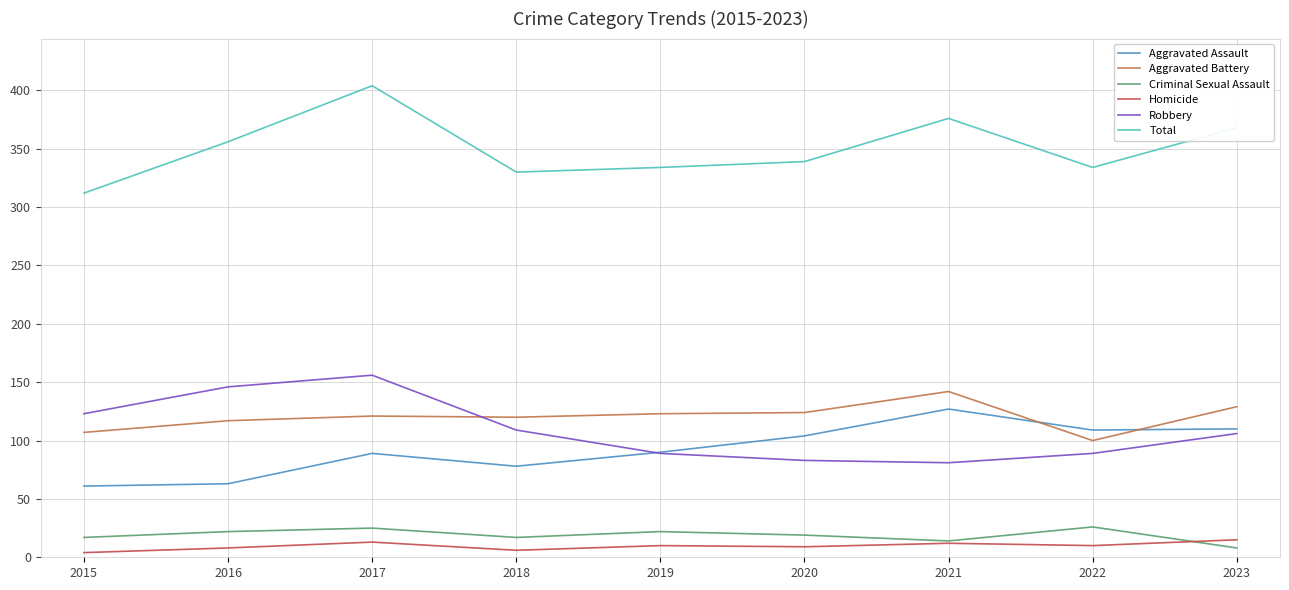

List the series in order of their peak value, lowest first.

Homicide, Criminal Sexual Assault, Aggravated Assault, Aggravated Battery, Robbery, Total